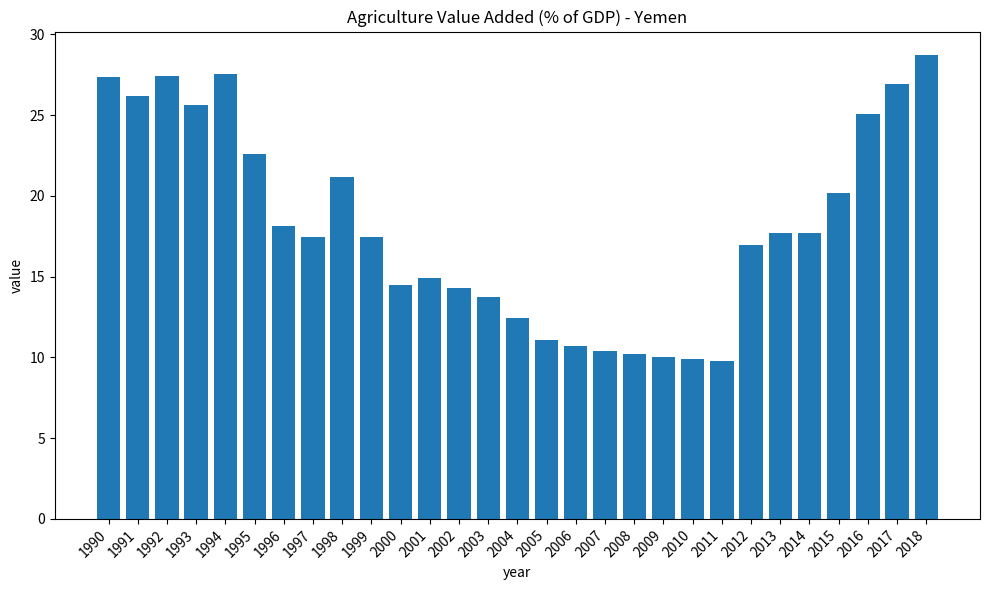

Count the number of data series in this chart.

1